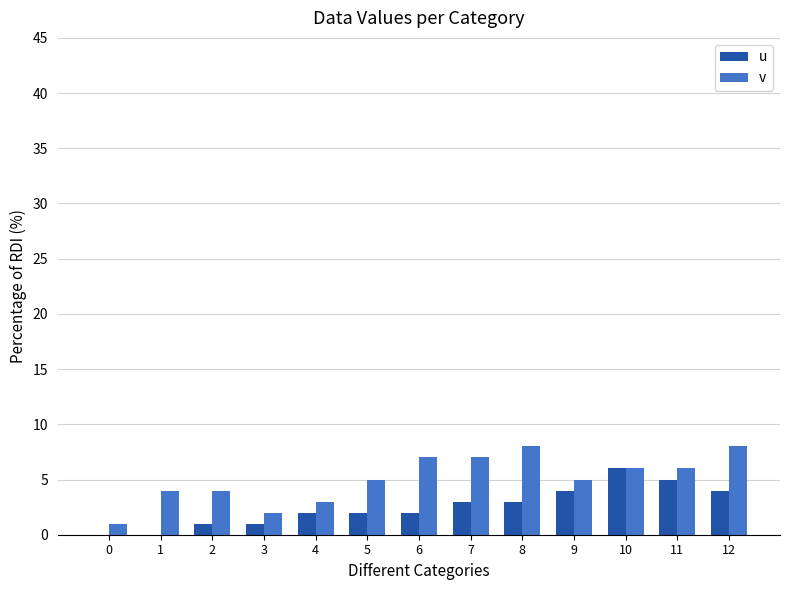

Which series has the widest spread of values?

v